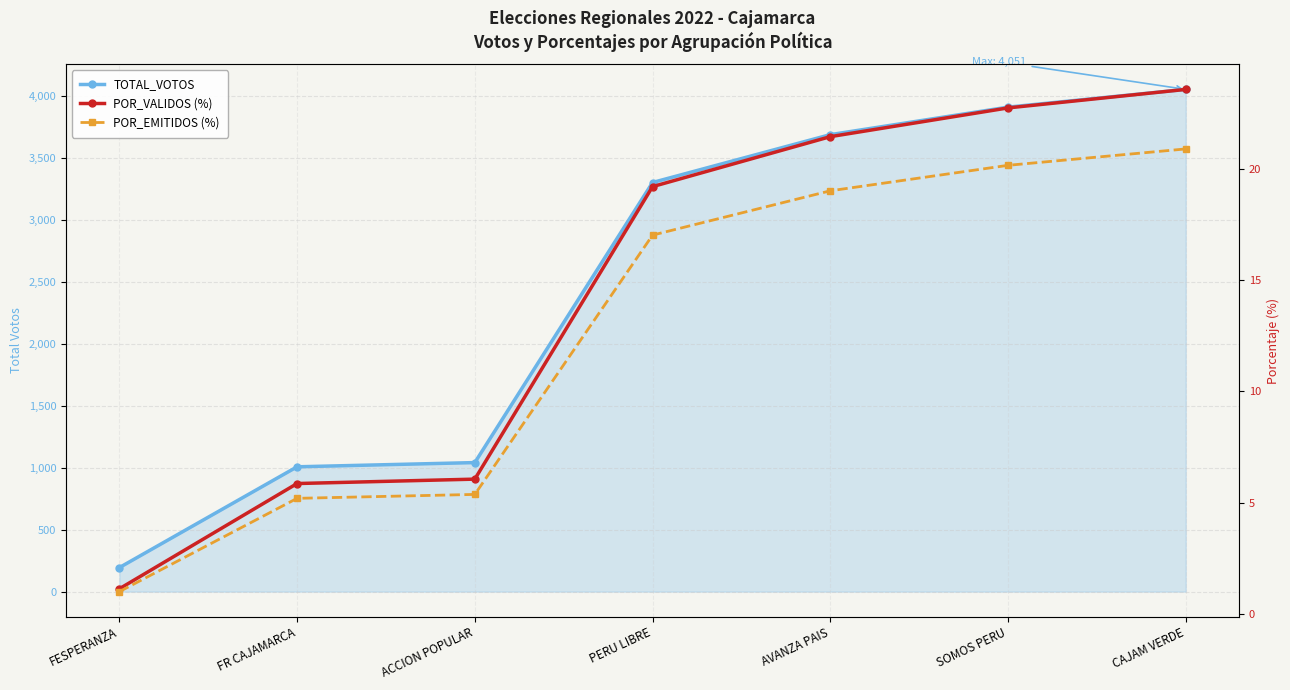

At which label does TOTAL_VOTOS first exceed 3300?

AVANZA PAIS